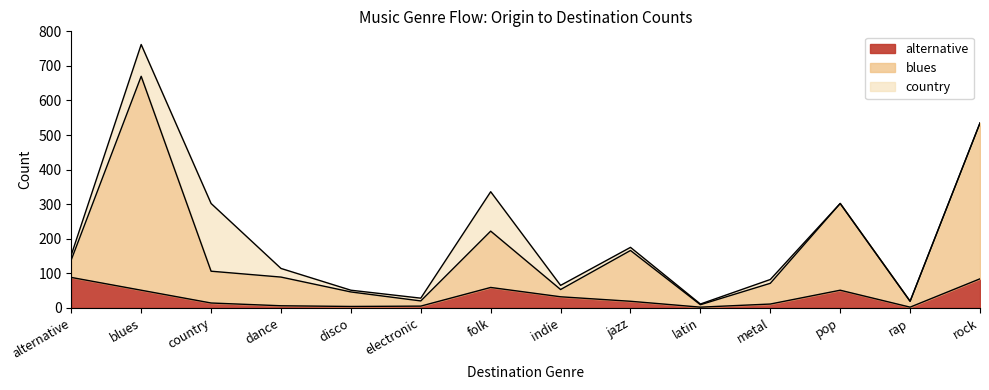

What is the total value across all series at pop?

302